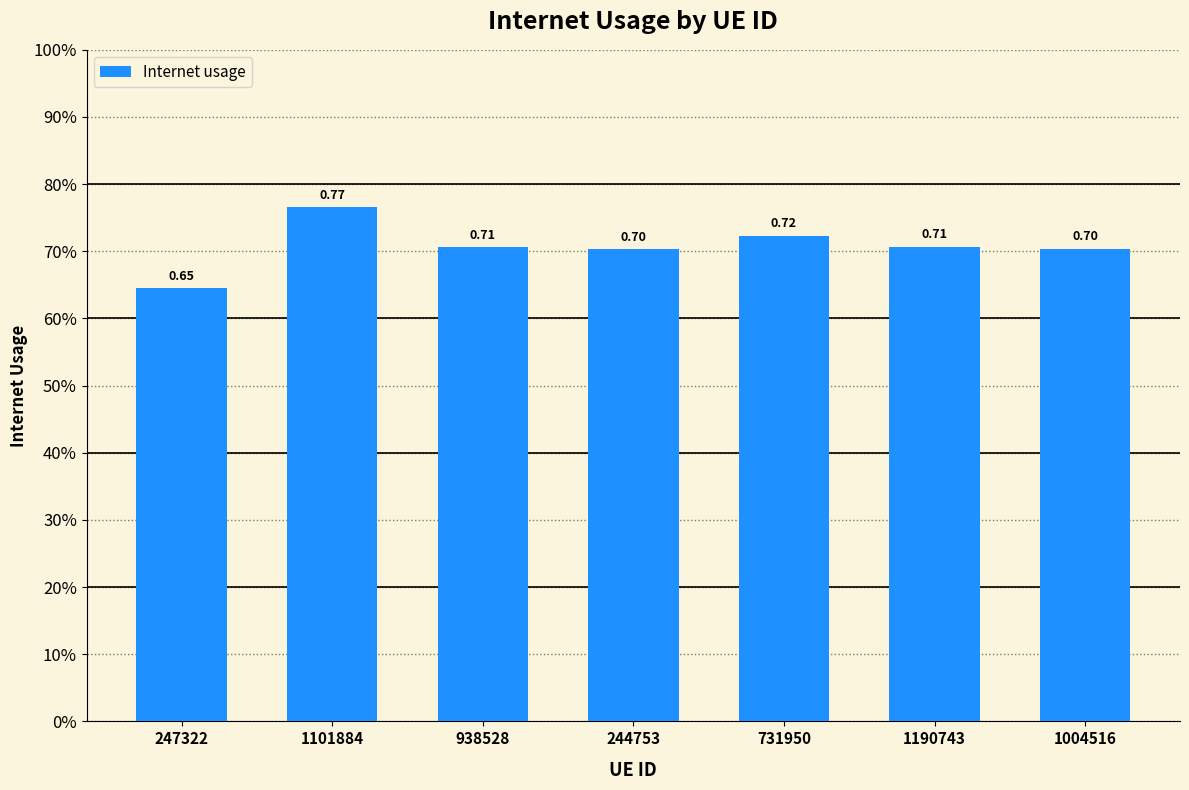

What is the maximum value shown in the chart?

0.8